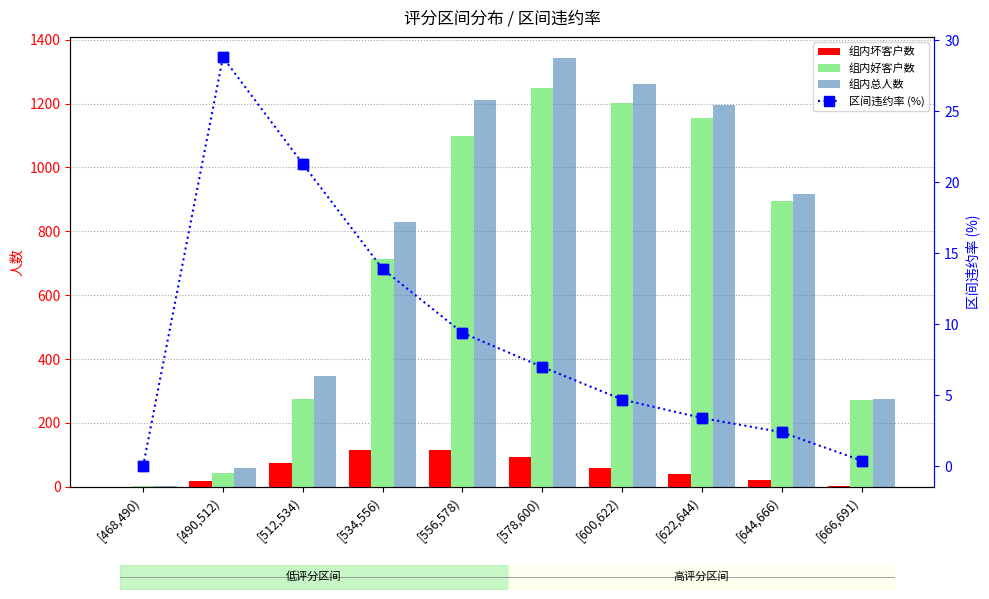

What are all the series names shown in the legend?

组内坏客户数, 组内好客户数, 组内总人数, 区间违约率